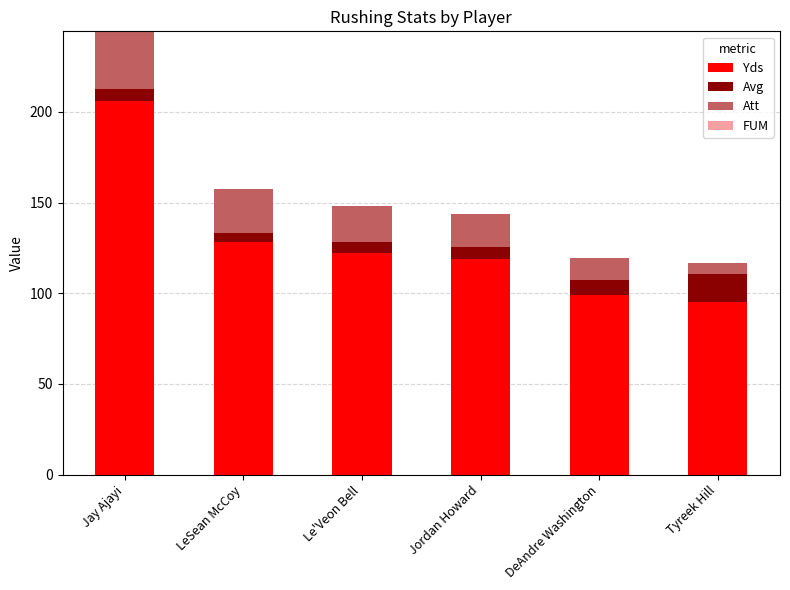

What is the total value across all series at Le'Veon Bell?

148.1